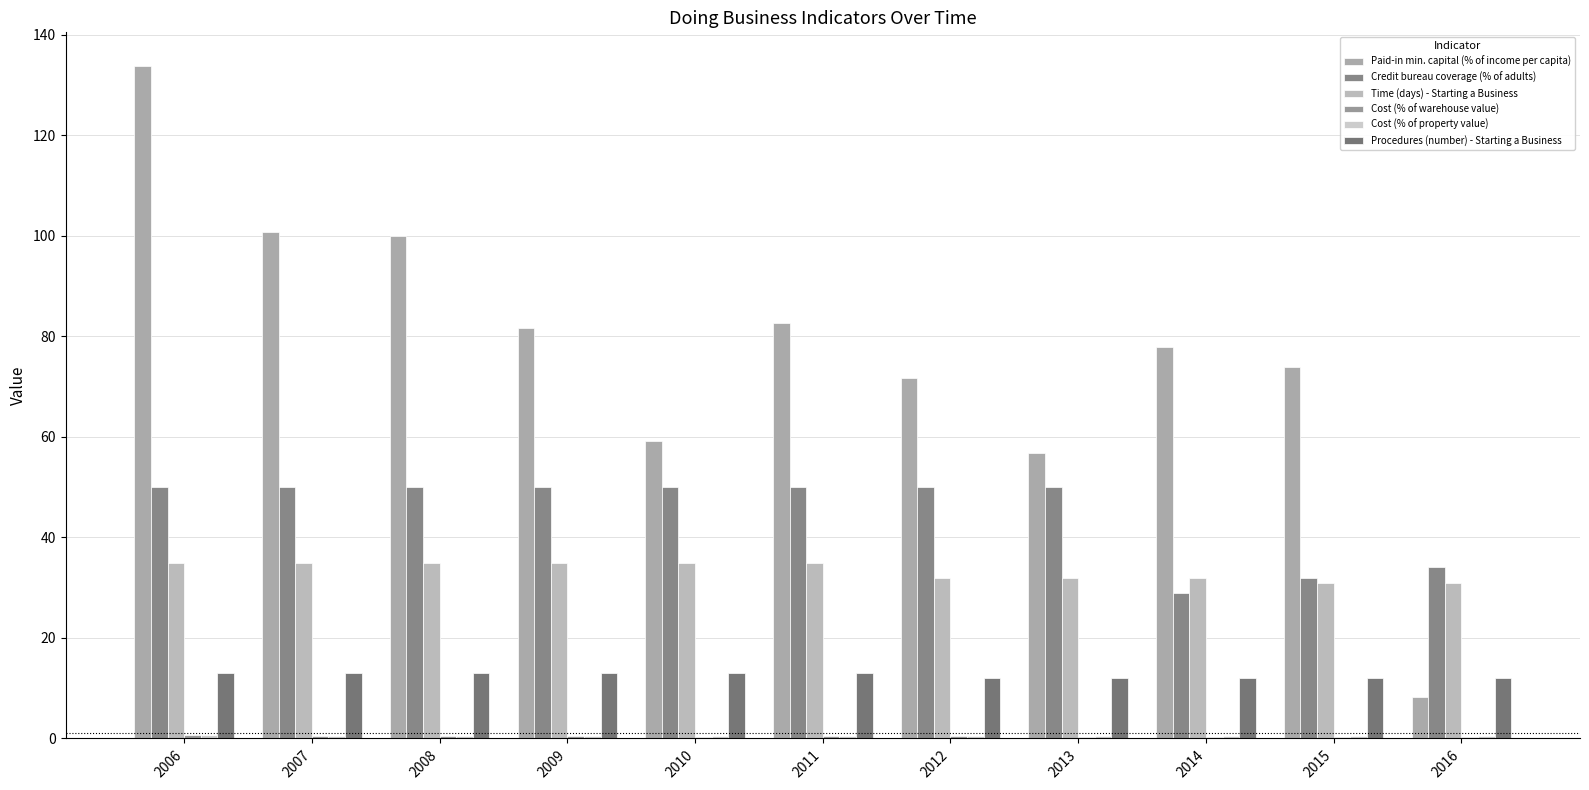

What is the sum of the Cost (% of warehouse value) values at 2014 and 2011?

0.7